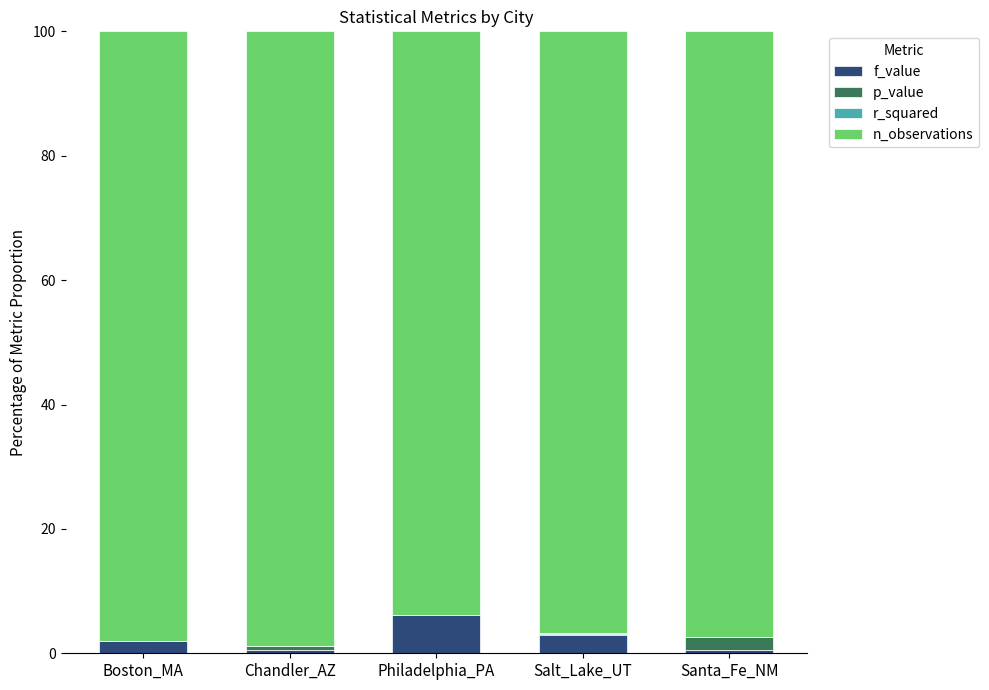

What is the sum of all f_value values?

12.4